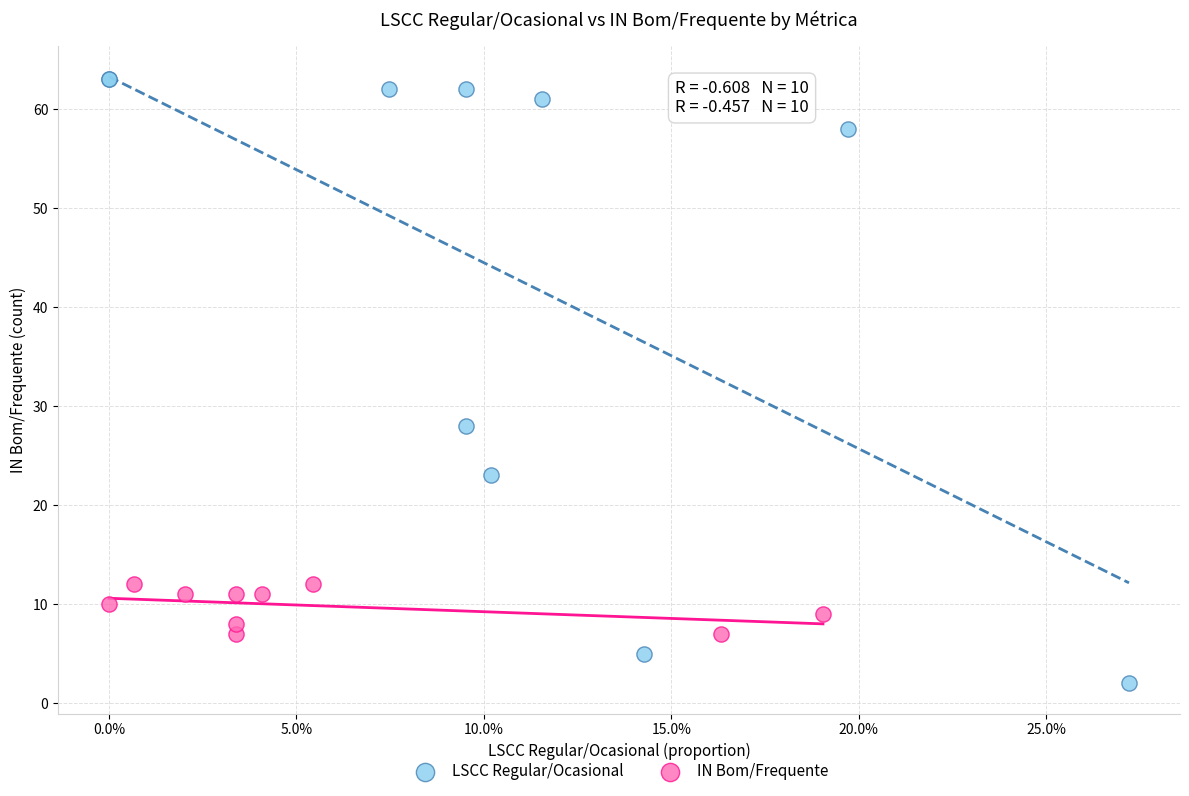

Which series has the largest Y range (max minus min)?

LSCC Regular/Ocasional